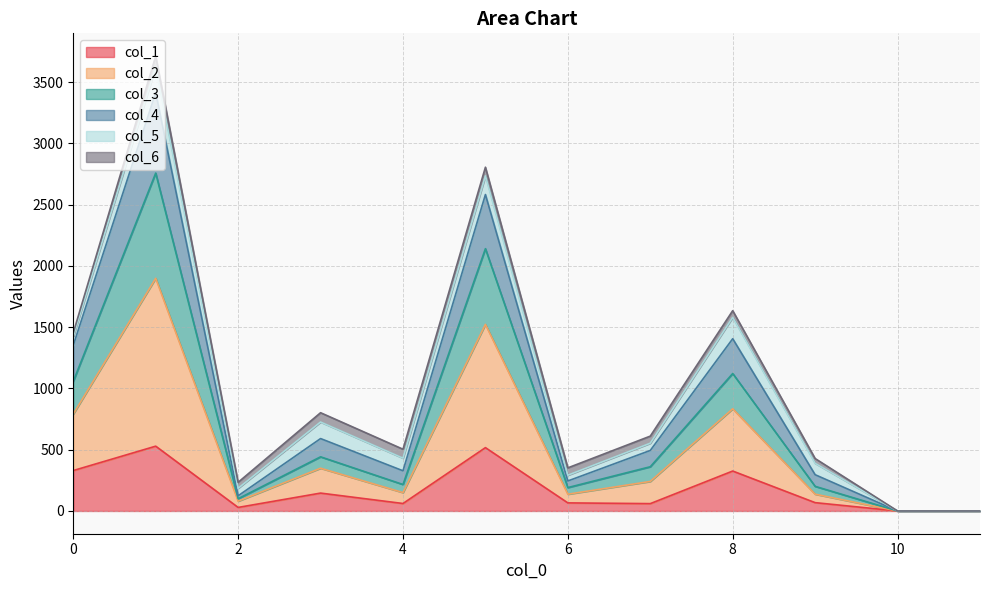

Does the chart display data point markers on the line(s)?

No